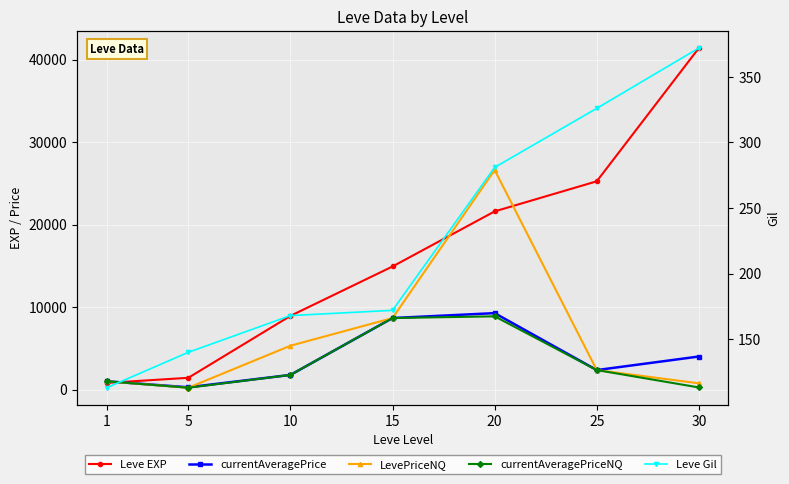

How many lines are shown in the chart?

5